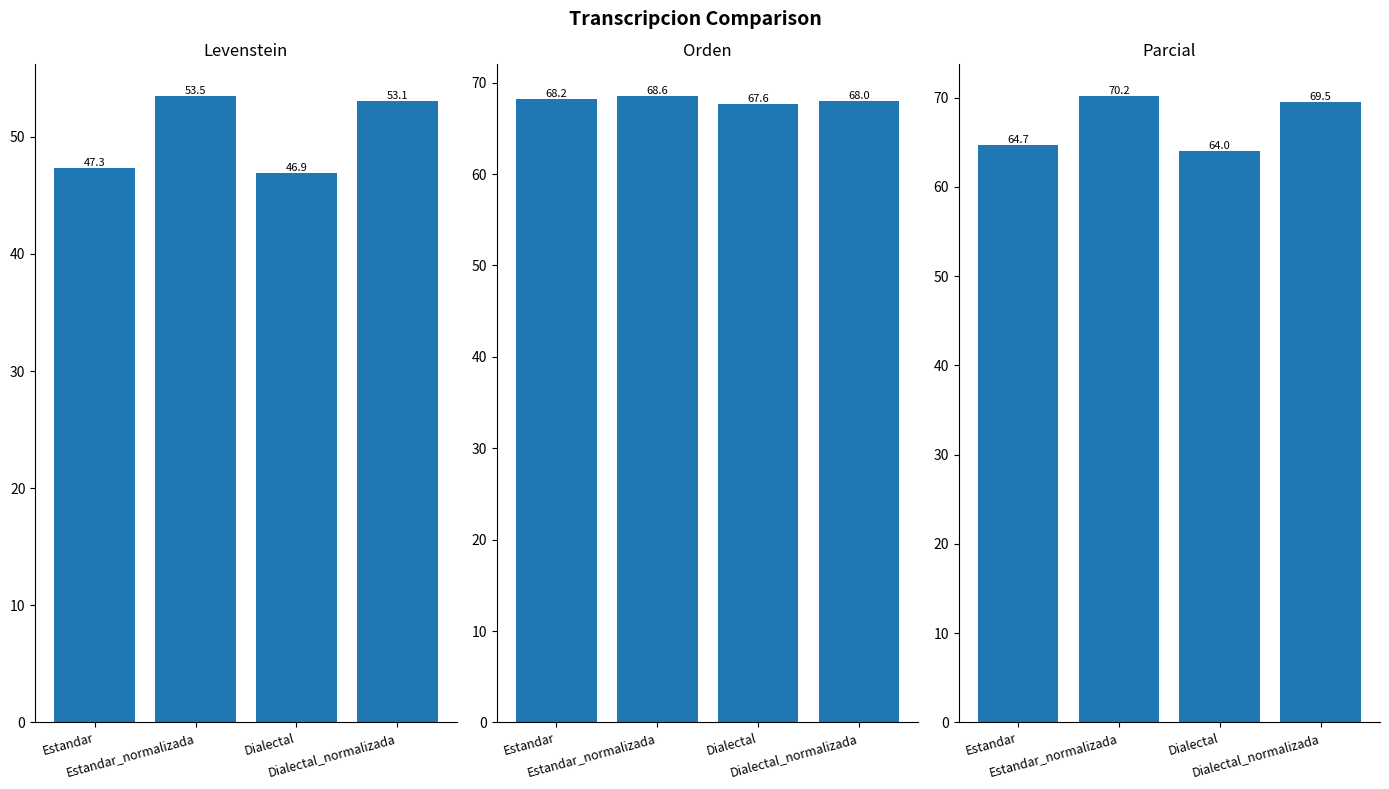

Reading right to left, extract all data points from this chart.

Levenstein: 53.1	46.9	53.5	47.3
Orden: 68.0	67.6	68.6	68.2
Parcial: 69.5	64.0	70.2	64.7